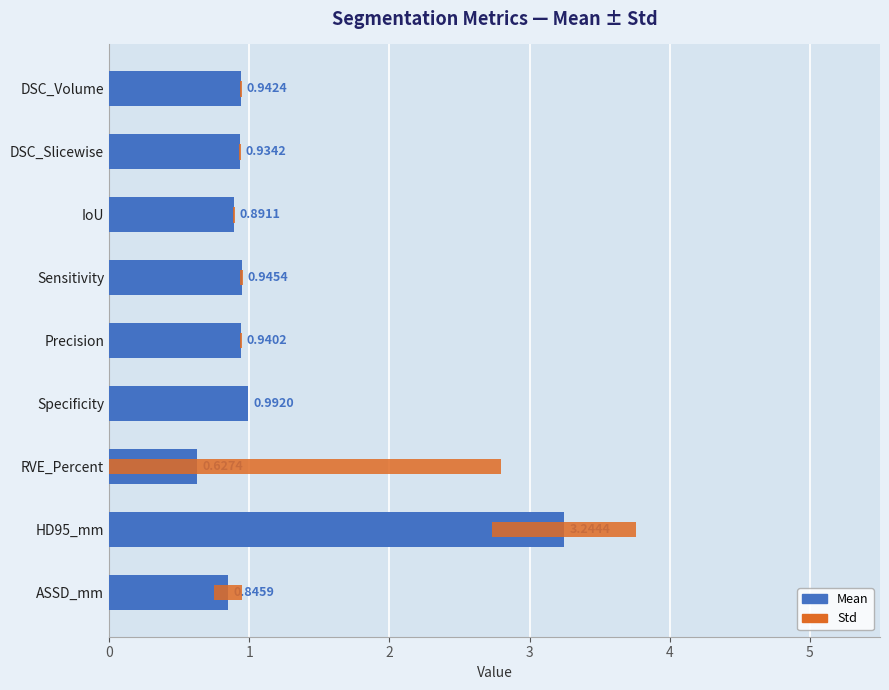

Which series has the largest total across all categories?

Mean